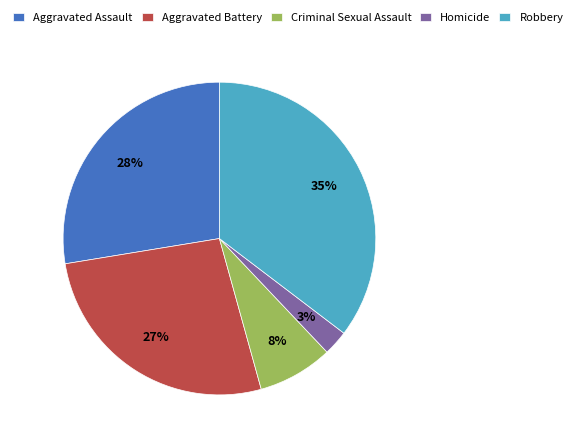

What percentage is the Robbery slice, to the nearest percent?

35%